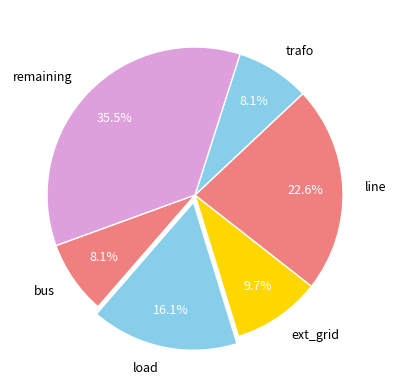

Is there any slice that represents more than half of the pie?

No